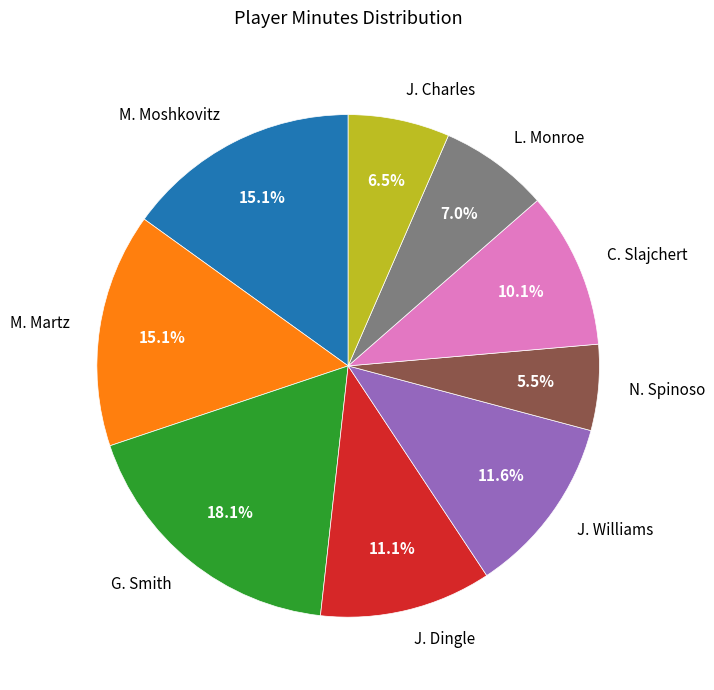

Is it true that L. Monroe is 7% of the pie?

True